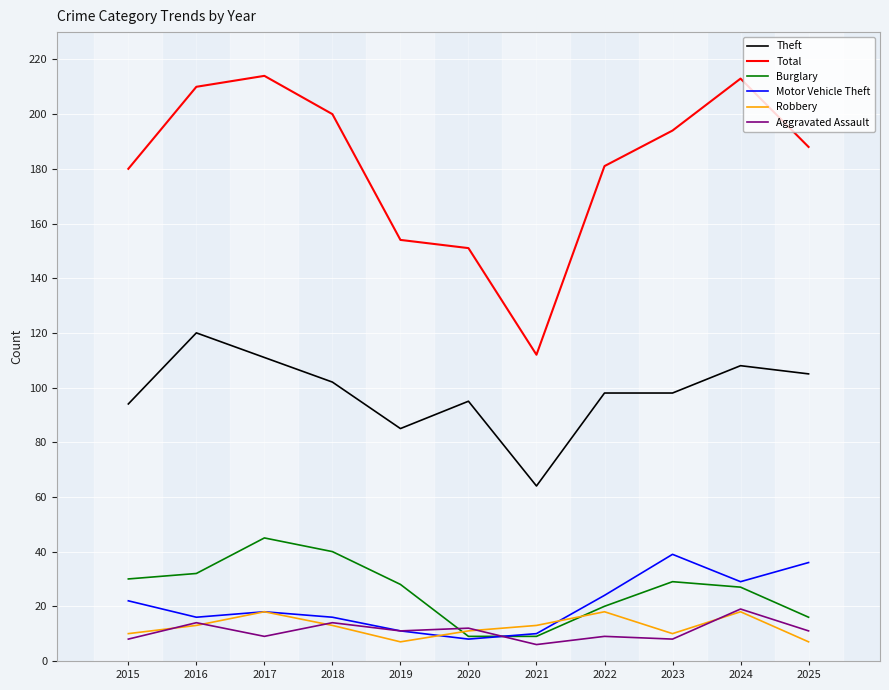

What is the sum of the Theft values at 2022 and 2021?

162